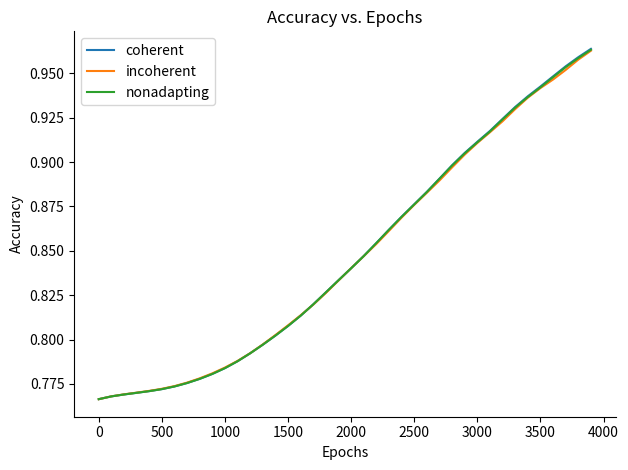

Which series has the widest spread of values?

coherent